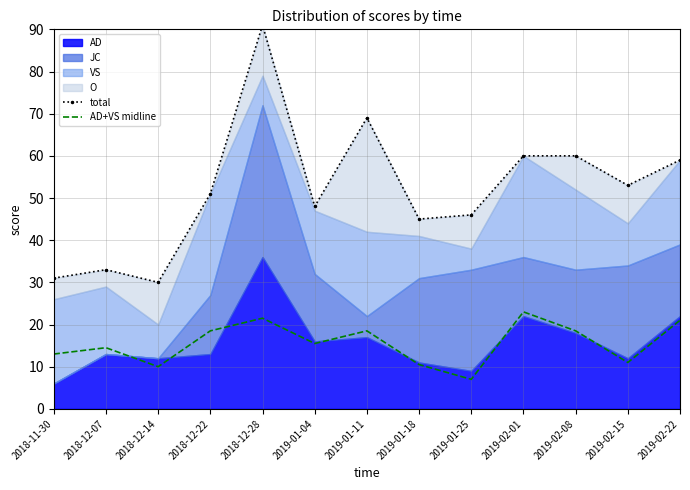

The value of AD+VS midline at 2019-02-08 is 18.5. True or false?

True